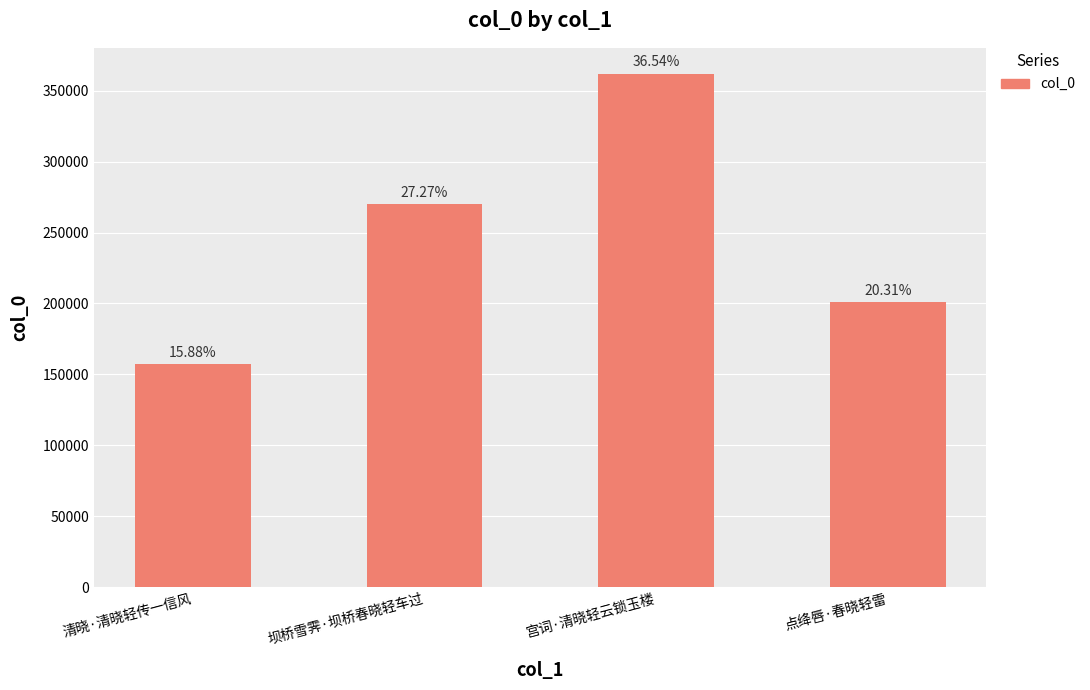

Does the chart contain any negative values?

No